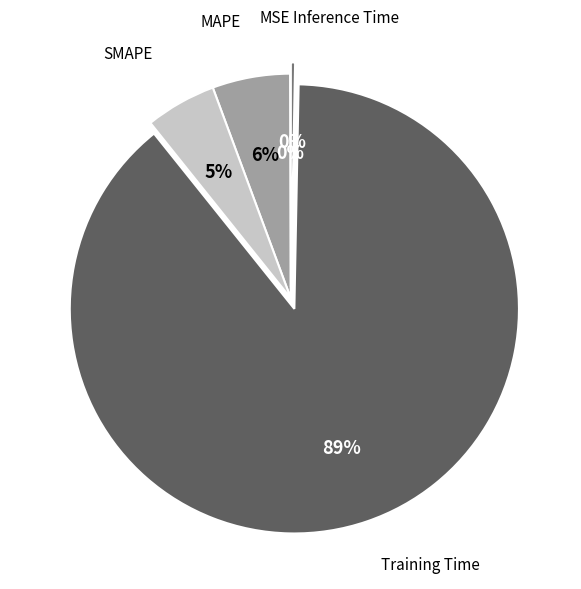

Is there a majority slice in this chart?

Yes